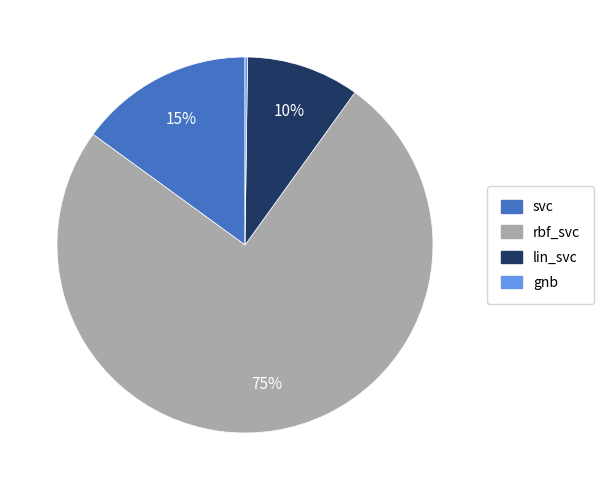

What is the largest slice in the pie chart?

rbf_svc